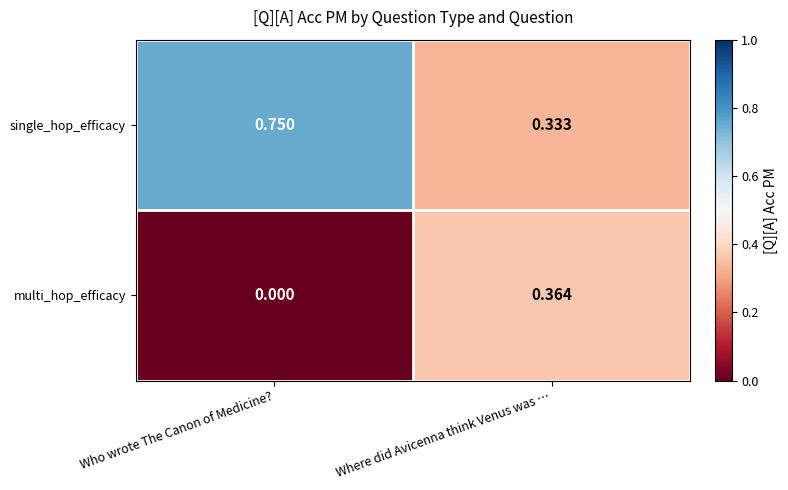

At Who wrote The Canon of Medicine?, list the series in order from smallest to largest.

multi_hop_efficacy, single_hop_efficacy